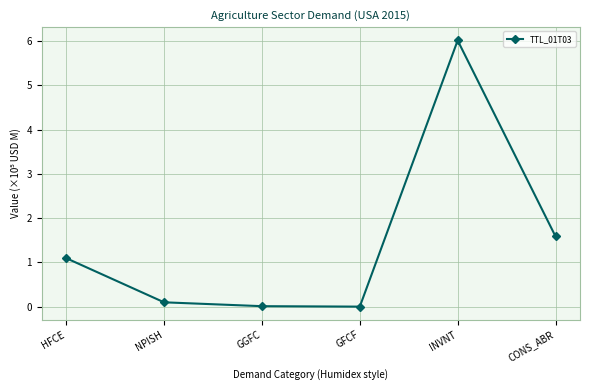

Where is the first local maximum?

INVNT